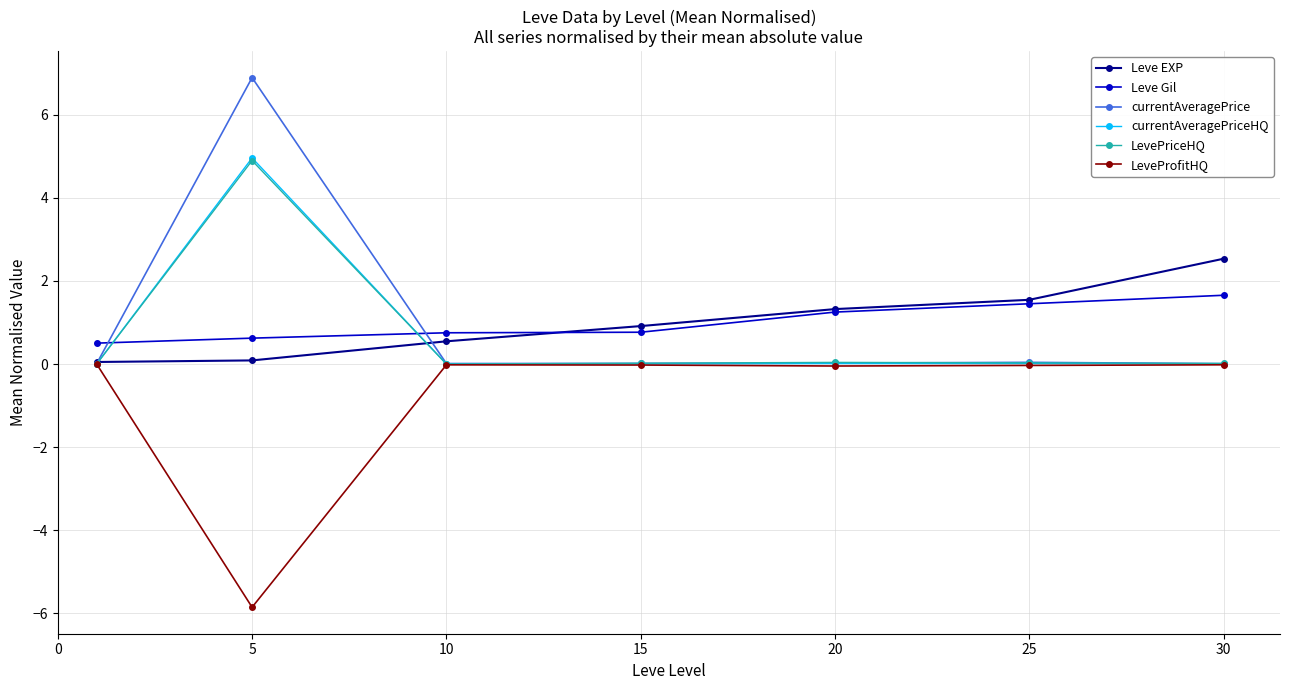

Which series has the largest range (max minus min)?

currentAveragePrice